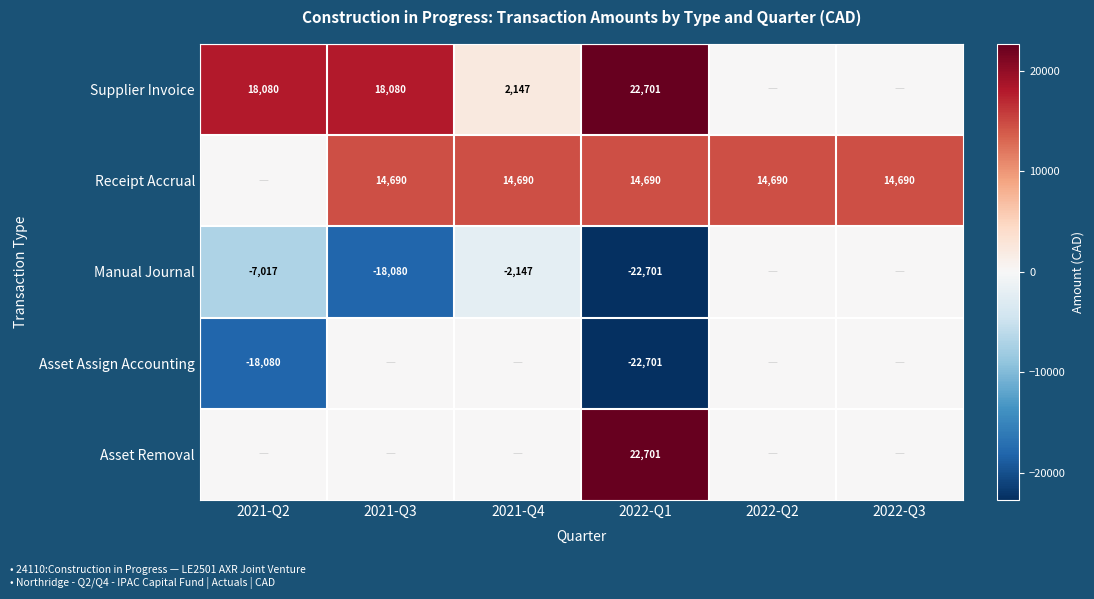

The Receipt Accrual series shows 24332 at 2021-Q4. True or false?

False